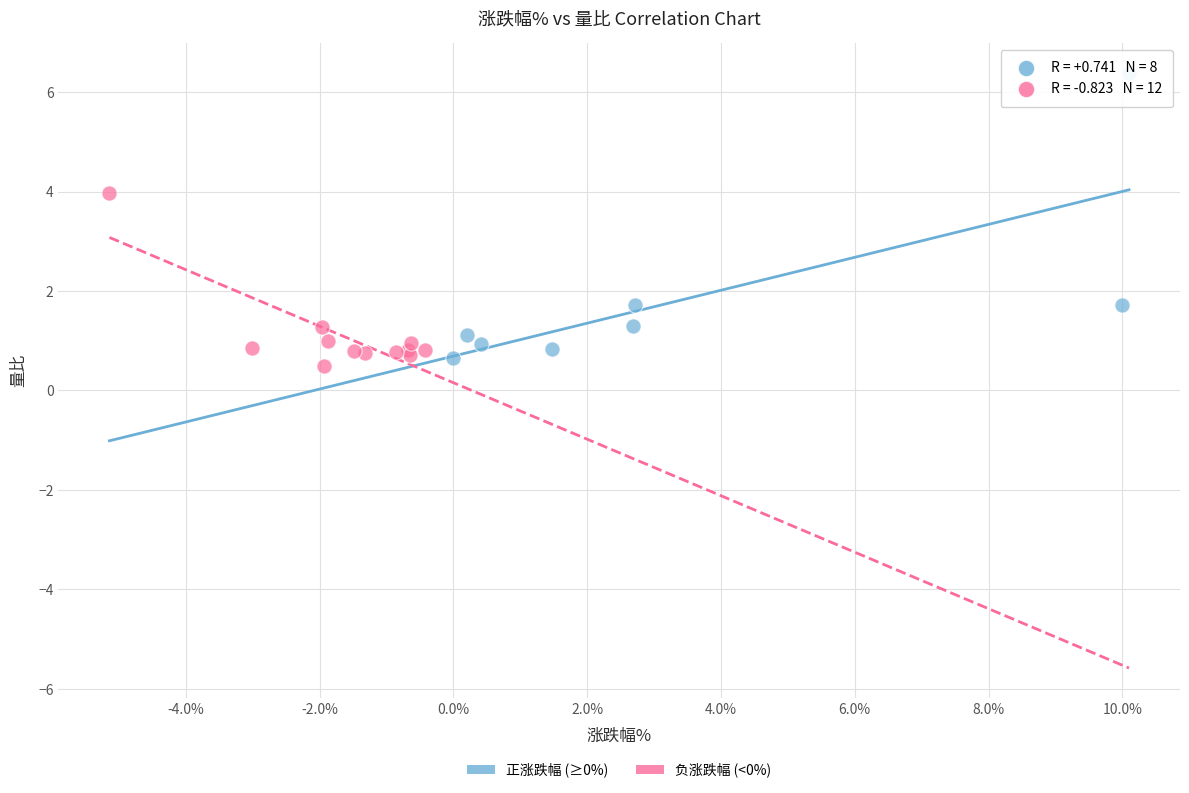

Which series reaches the maximum Y coordinate?

正涨跌幅 (≥0%)